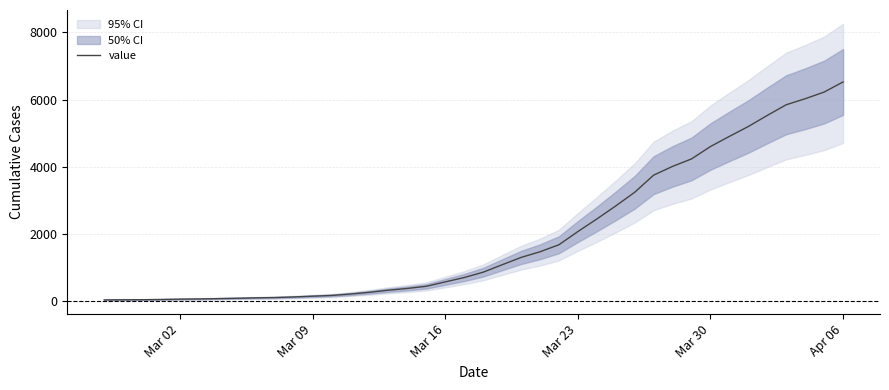

What is the maximum value shown in the chart?

6527